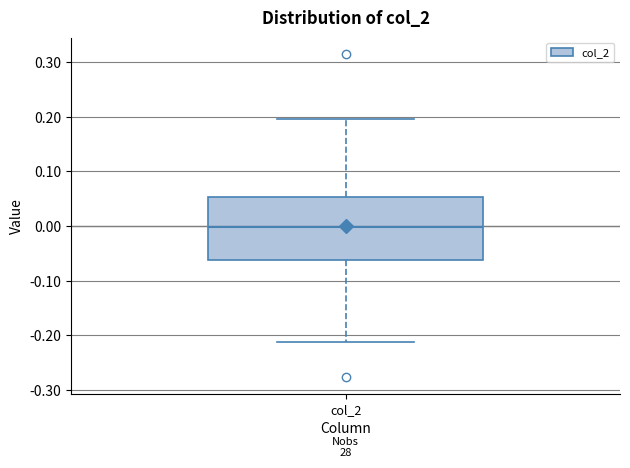

Transcribe this box plot: give where the median line is, the range the box spans, and where the two whiskers end, as read against the y-axis. The values are not printed on the chart, so give them approximately, as read against the axis.

median 0.00, box -0.06 to 0.05, whiskers -0.21 to 0.20